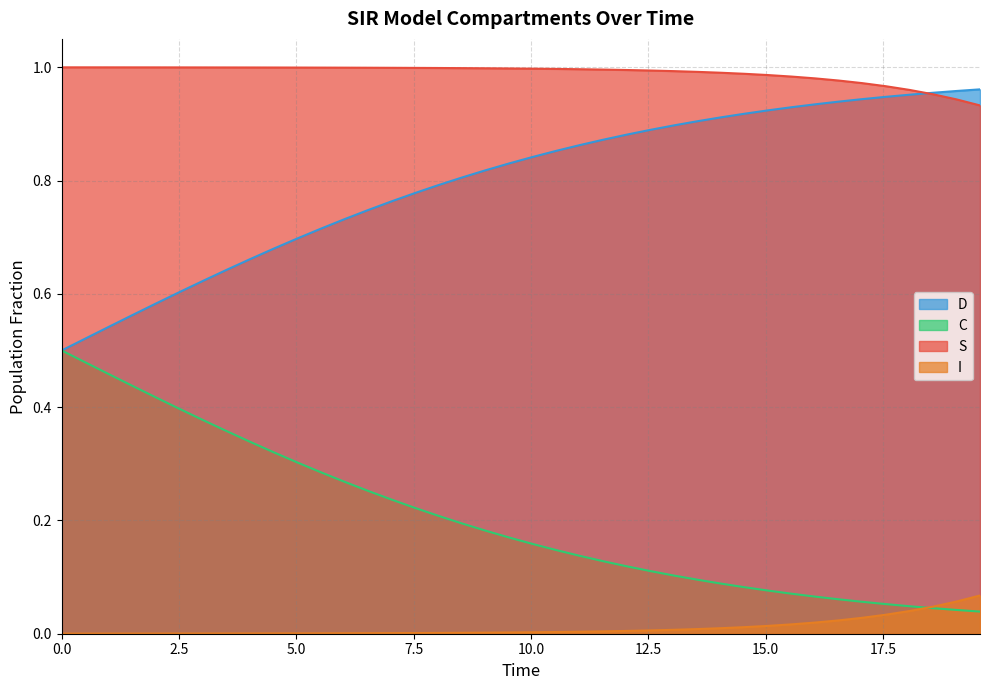

Which series has the largest total across all categories?

S